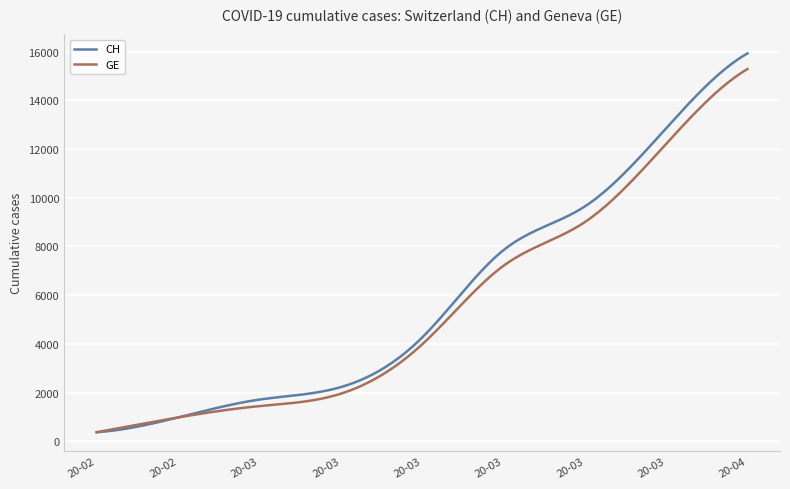

What is the highest value of the CH series?

15926.0